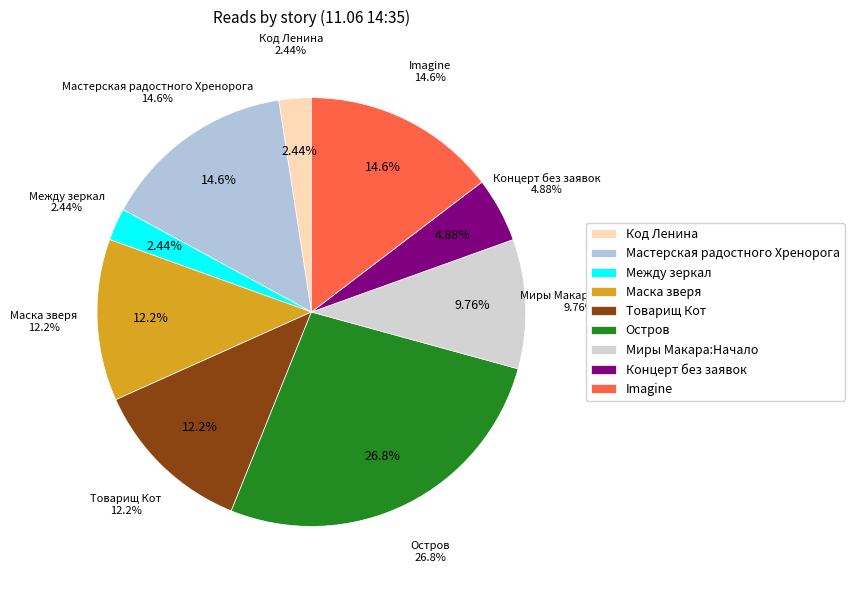

To the nearest percent, what portion does Товарищ Кот represent?

12%